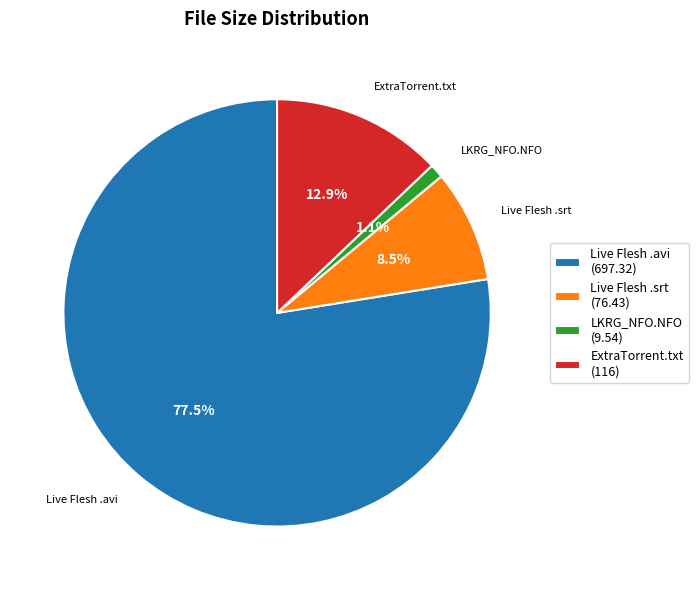

Which has a higher value, Live Flesh .avi (697.32) or Live Flesh .srt (76.43)?

Live Flesh .avi (697.32)